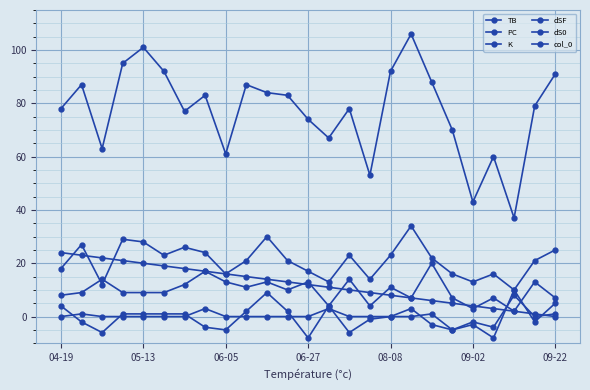

Count the number of categories in the chart.

25